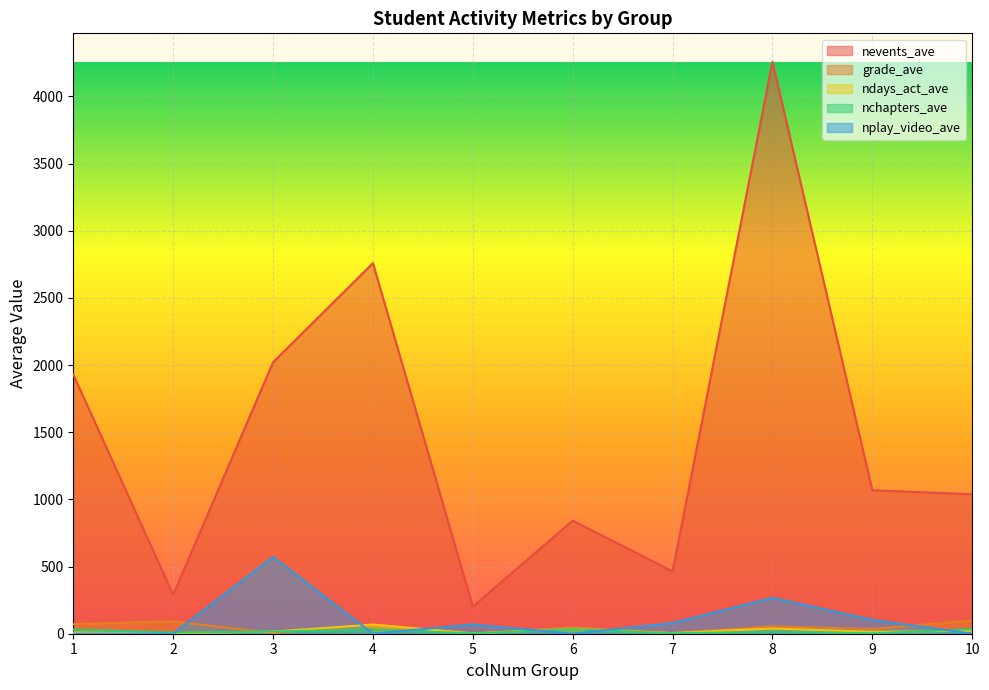

At which category does nplay_video_ave reach its first local valley?

4